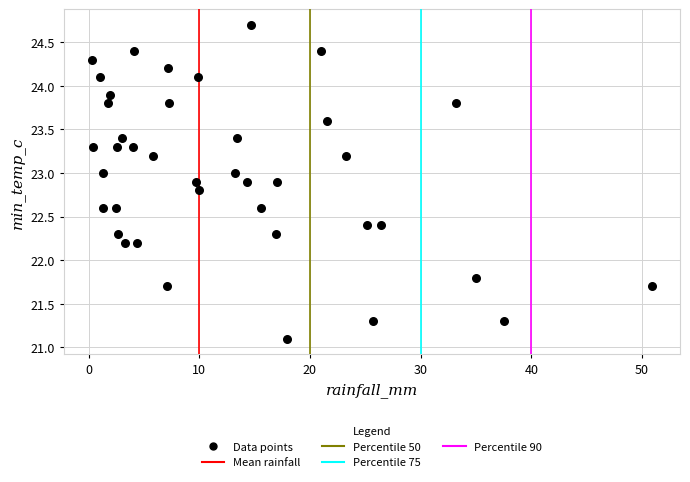

What is the range of Y values (max minus min)?

3.6